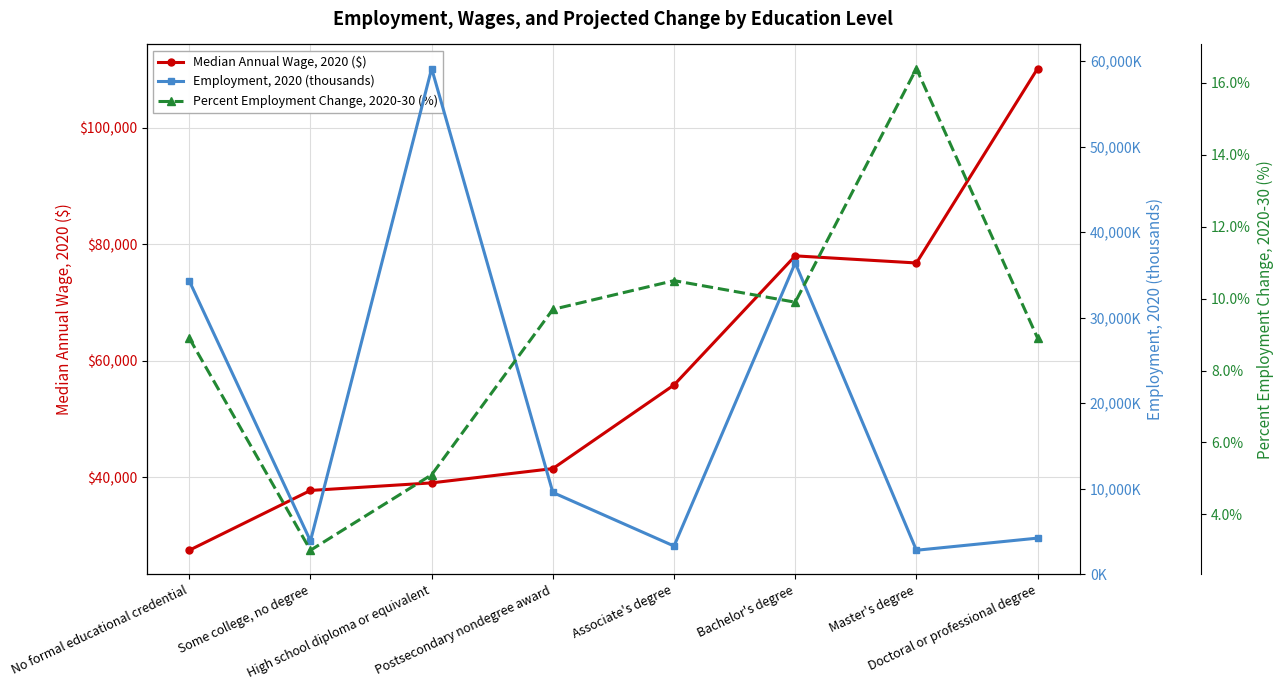

The value of Percent Employment Change, 2020-30 (%) at Bachelor's degree is 13.2. True or false?

False